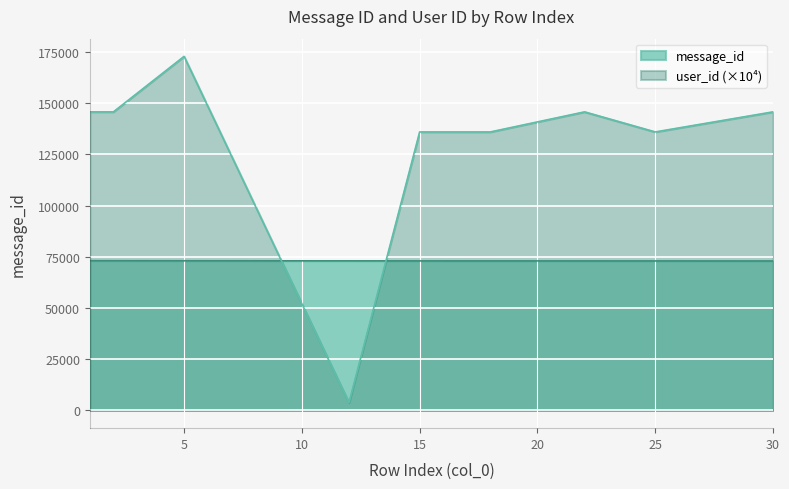

Where does the message_id series first go above 73007?

1